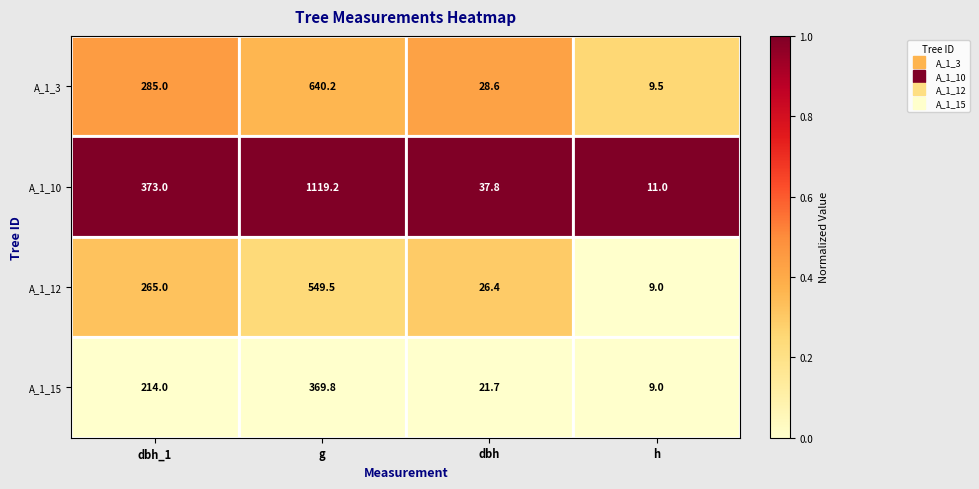

What is the sum of all A_1_15 values?

614.5